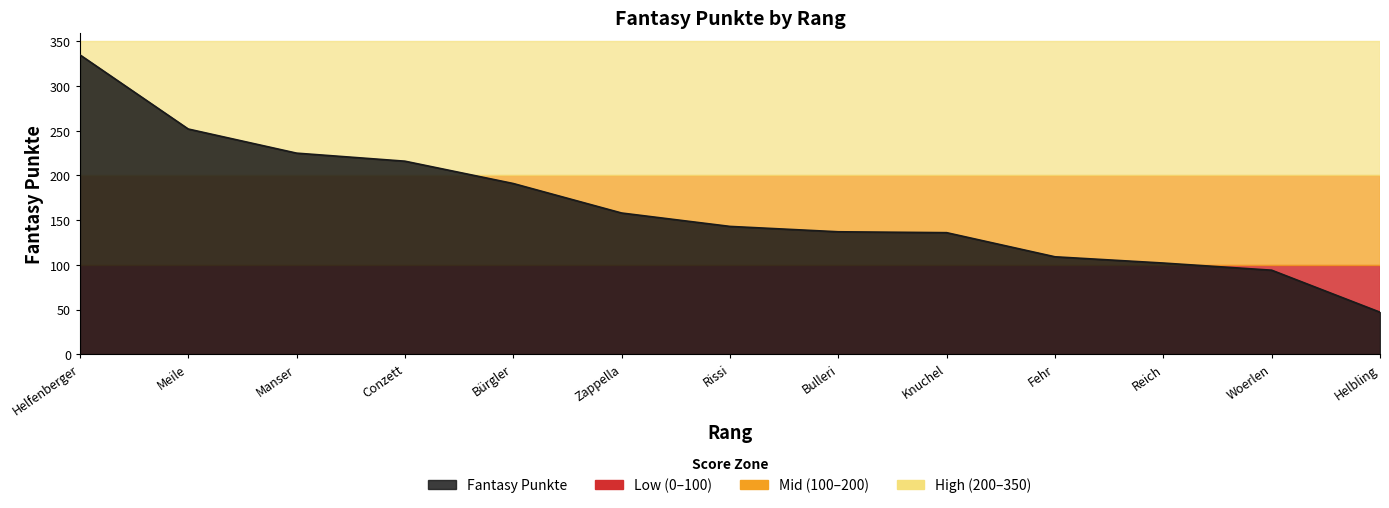

What is the difference between the second highest and minimum values?

205